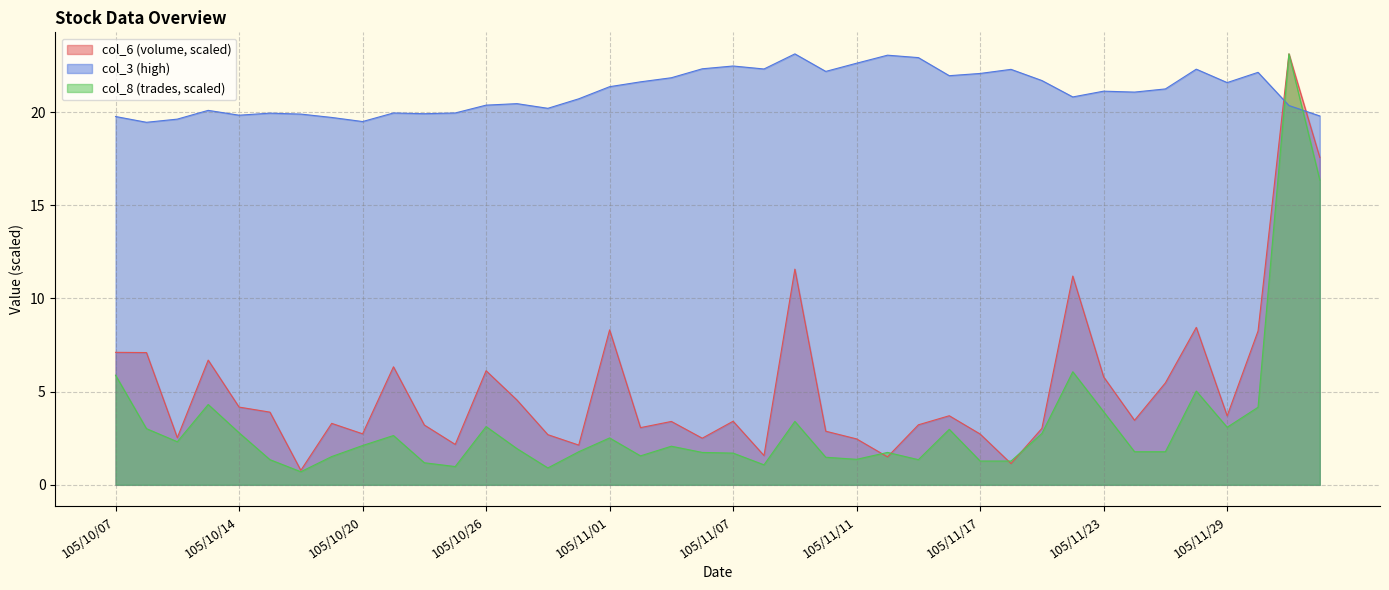

What is the spread (max minus min) of values at 105/10/24?

18.7